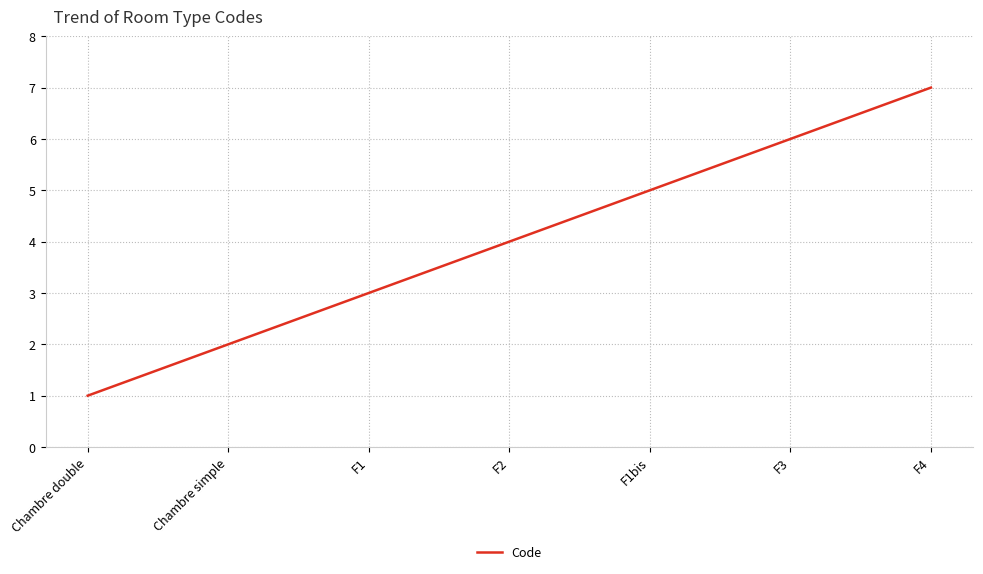

What is the smallest value displayed?

1